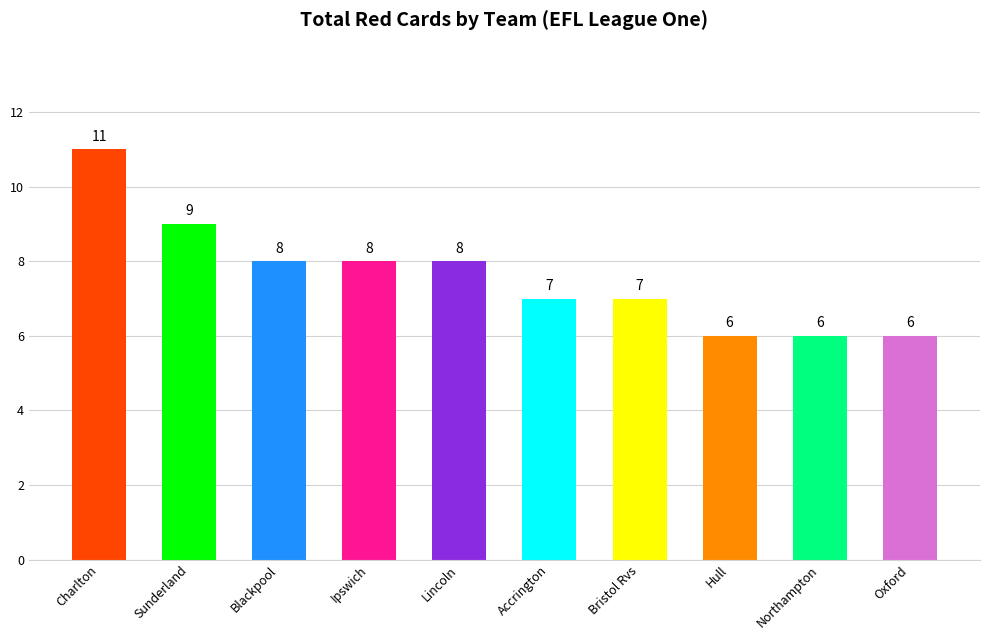

Reading right to left, transcribe all the data shown in this chart.

Oxford=6	Northampton=6	Hull=6	Bristol Rvs=7	Accrington=7	Lincoln=8	Ipswich=8	Blackpool=8	Sunderland=9	Charlton=11